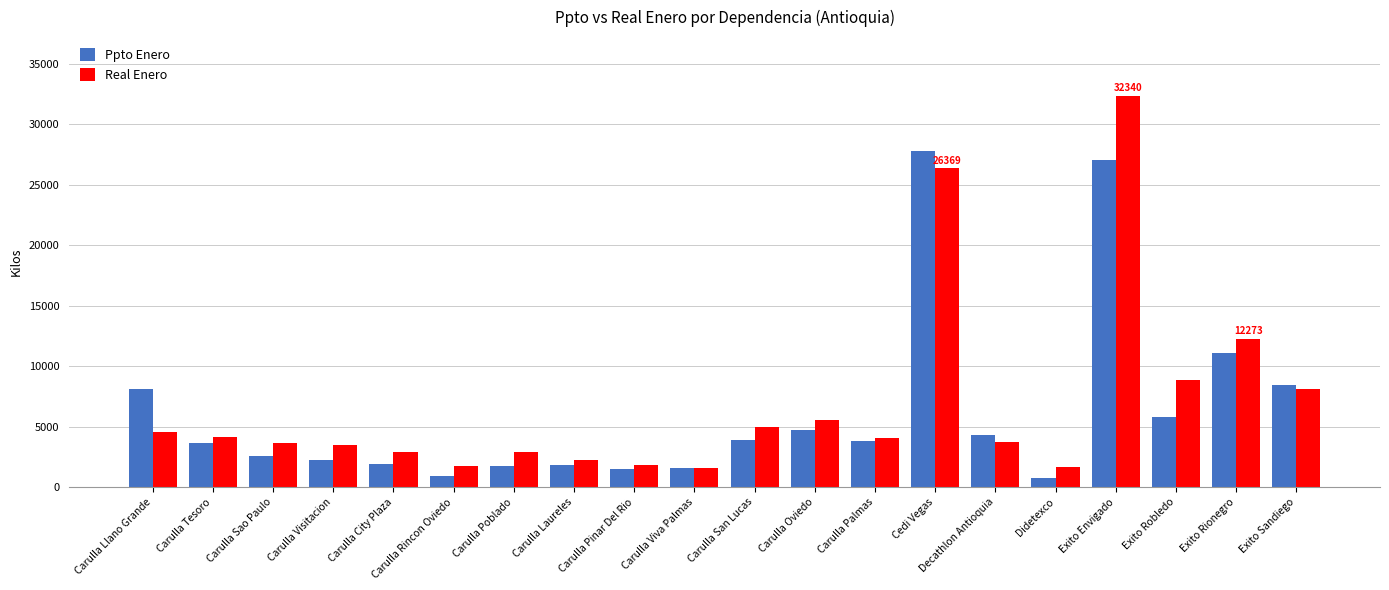

Rank the series at Exito Sandiego from highest to lowest value.

Ppto Enero, Real Enero